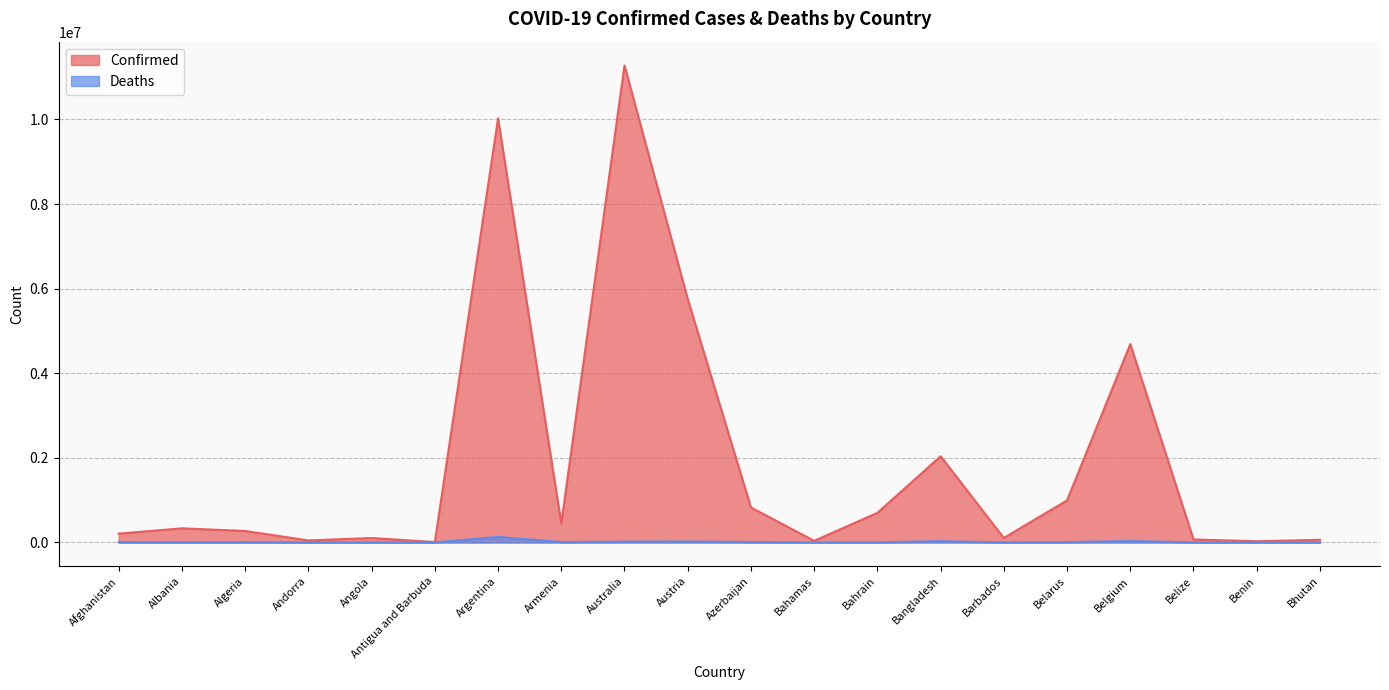

How many interior local peaks does the Confirmed series have?

6